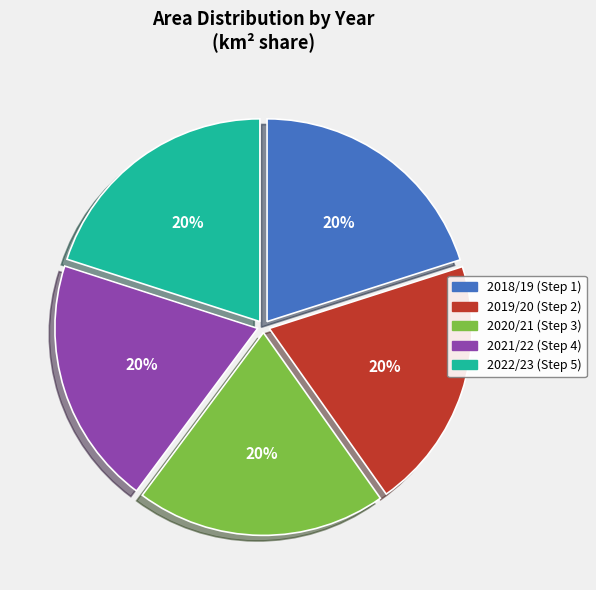

The 2020/21 (Step 3) slice represents 29% of the pie. True or false?

False